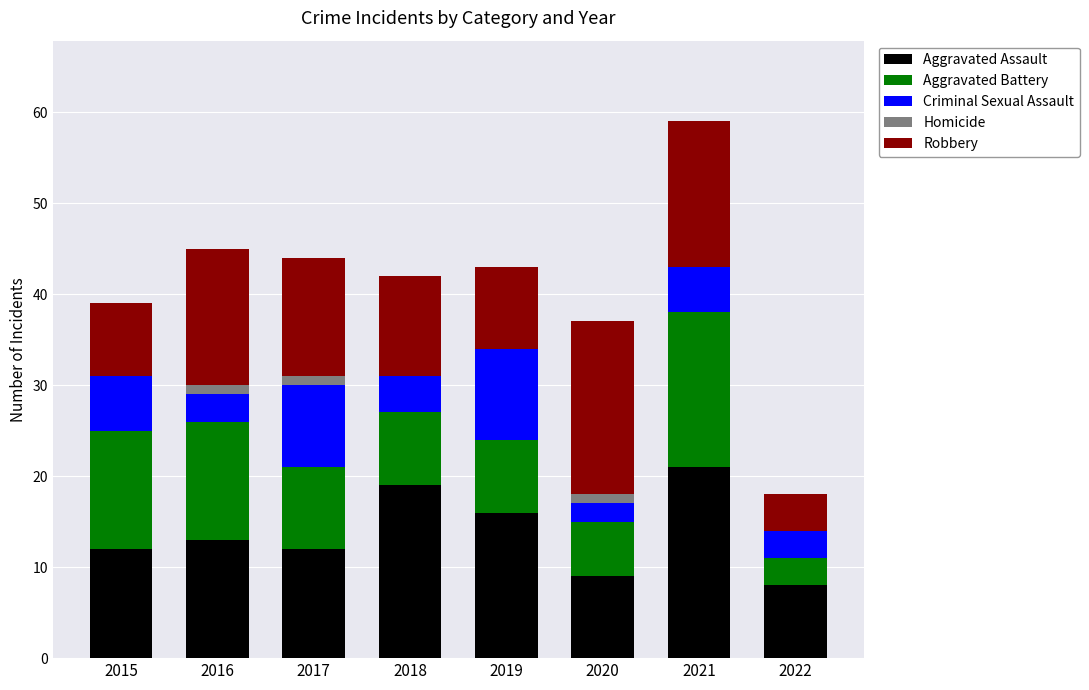

True or false: Aggravated Assault has a value of 23 at 2019.

False